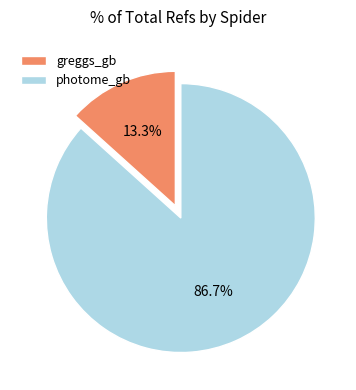

To the nearest percent, what is the combined percentage of photome_gb and greggs_gb?

100%